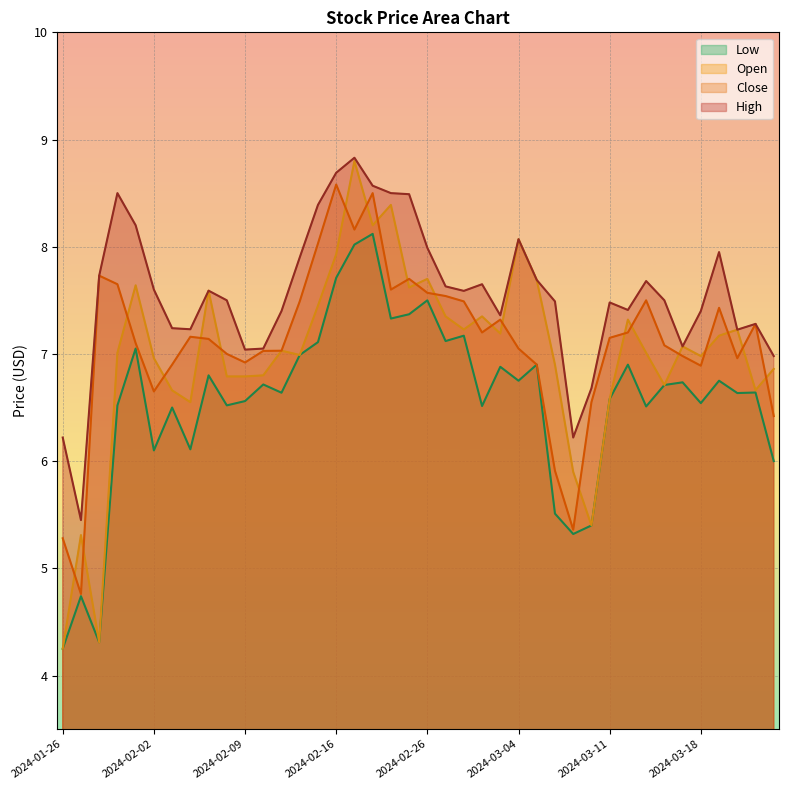

Reading left to right, list all the values displayed in this chart.

High: 2024-01-26=6.2	2024-01-29=5.4	2024-01-30=7.7	2024-01-31=8.5	2024-02-01=8.2	2024-02-02=7.6	2024-02-05=7.2	2024-02-06=7.2	2024-02-07=7.6	2024-02-08=7.5	2024-02-09=7.0	2024-02-12=7.1	2024-02-13=7.4	2024-02-14=7.9	2024-02-15=8.4	2024-02-16=8.7	2024-02-20=8.8	2024-02-21=8.6	2024-02-22=8.5	2024-02-23=8.5	2024-02-26=8.0	2024-02-27=7.6	2024-02-28=7.6	2024-02-29=7.7	2024-03-01=7.4	2024-03-04=8.1	2024-03-05=7.7	2024-03-06=7.5	2024-03-07=6.2	2024-03-08=6.7	2024-03-11=7.5	2024-03-12=7.4	2024-03-13=7.7	2024-03-14=7.5	2024-03-15=7.1	2024-03-18=7.4	2024-03-19=7.9	2024-03-20=7.2	2024-03-21=7.3	2024-03-22=7.0
Close: 2024-01-26=5.3	2024-01-29=4.8	2024-01-30=7.7	2024-01-31=7.7	2024-02-01=7.1	2024-02-02=6.7	2024-02-05=6.9	2024-02-06=7.2	2024-02-07=7.1	2024-02-08=7.0	2024-02-09=6.9	2024-02-12=7.0	2024-02-13=7.0	2024-02-14=7.5	2024-02-15=8.0	2024-02-16=8.6	2024-02-20=8.2	2024-02-21=8.5	2024-02-22=7.6	2024-02-23=7.7	2024-02-26=7.6	2024-02-27=7.5	2024-02-28=7.5	2024-02-29=7.2	2024-03-01=7.3	2024-03-04=7.1	2024-03-05=6.9	2024-03-06=5.9	2024-03-07=5.4	2024-03-08=6.6	2024-03-11=7.2	2024-03-12=7.2	2024-03-13=7.5	2024-03-14=7.1	2024-03-15=7.0	2024-03-18=6.9	2024-03-19=7.4	2024-03-20=7.0	2024-03-21=7.3	2024-03-22=6.4
Open: 2024-01-26=4.2	2024-01-29=5.3	2024-01-30=4.3	2024-01-31=7.0	2024-02-01=7.6	2024-02-02=7.0	2024-02-05=6.7	2024-02-06=6.6	2024-02-07=7.6	2024-02-08=6.8	2024-02-09=6.8	2024-02-12=6.8	2024-02-13=7.0	2024-02-14=7.0	2024-02-15=7.4	2024-02-16=7.9	2024-02-20=8.8	2024-02-21=8.2	2024-02-22=8.4	2024-02-23=7.6	2024-02-26=7.7	2024-02-27=7.3	2024-02-28=7.2	2024-02-29=7.3	2024-03-01=7.2	2024-03-04=8.1	2024-03-05=7.7	2024-03-06=6.9	2024-03-07=5.9	2024-03-08=5.4	2024-03-11=6.6	2024-03-12=7.3	2024-03-13=7.0	2024-03-14=6.7	2024-03-15=7.1	2024-03-18=7.0	2024-03-19=7.2	2024-03-20=7.2	2024-03-21=6.7	2024-03-22=6.9
Low: 2024-01-26=4.2	2024-01-29=4.7	2024-01-30=4.3	2024-01-31=6.5	2024-02-01=7.1	2024-02-02=6.1	2024-02-05=6.5	2024-02-06=6.1	2024-02-07=6.8	2024-02-08=6.5	2024-02-09=6.6	2024-02-12=6.7	2024-02-13=6.6	2024-02-14=7.0	2024-02-15=7.1	2024-02-16=7.7	2024-02-20=8.0	2024-02-21=8.1	2024-02-22=7.3	2024-02-23=7.4	2024-02-26=7.5	2024-02-27=7.1	2024-02-28=7.2	2024-02-29=6.5	2024-03-01=6.9	2024-03-04=6.8	2024-03-05=6.9	2024-03-06=5.5	2024-03-07=5.3	2024-03-08=5.4	2024-03-11=6.6	2024-03-12=6.9	2024-03-13=6.5	2024-03-14=6.7	2024-03-15=6.7	2024-03-18=6.5	2024-03-19=6.8	2024-03-20=6.6	2024-03-21=6.6	2024-03-22=6.0